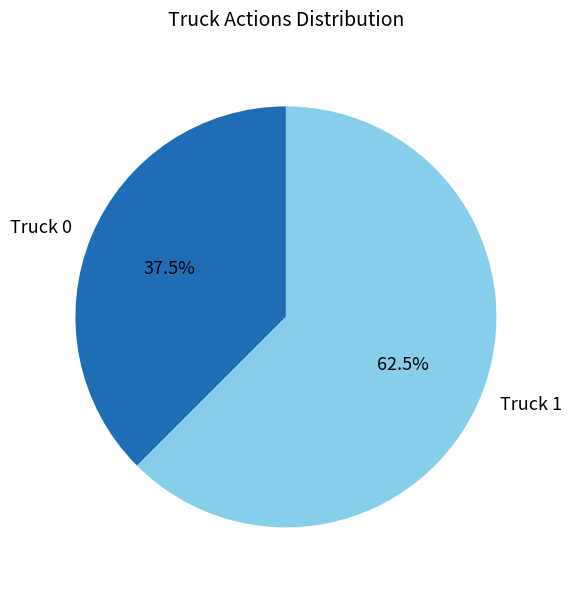

Is there a majority slice in this chart?

Yes